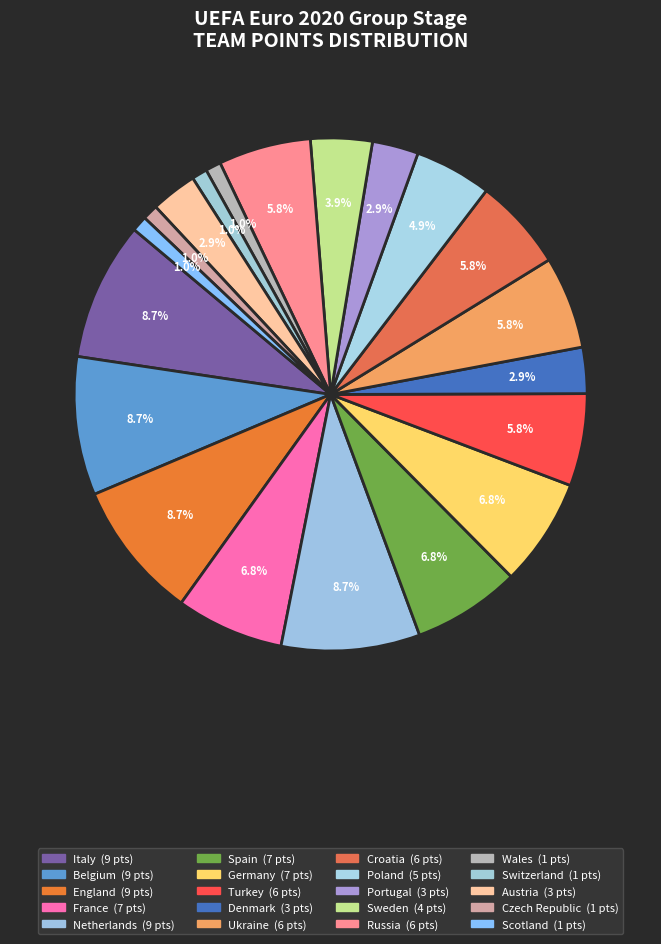

Which has a higher value, Russia or Portugal?

Russia